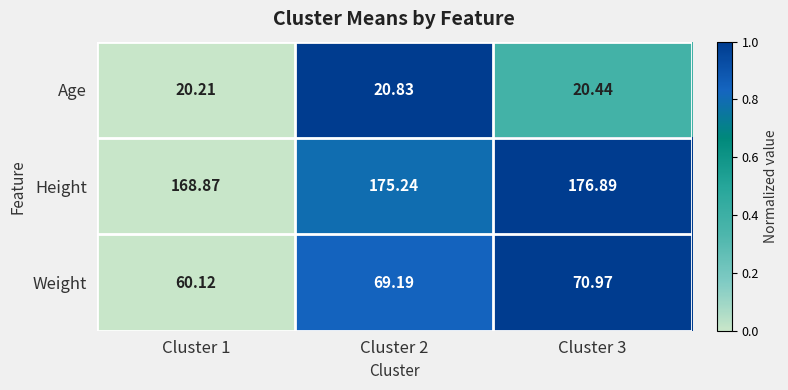

Which series has the largest range (max minus min)?

Weight